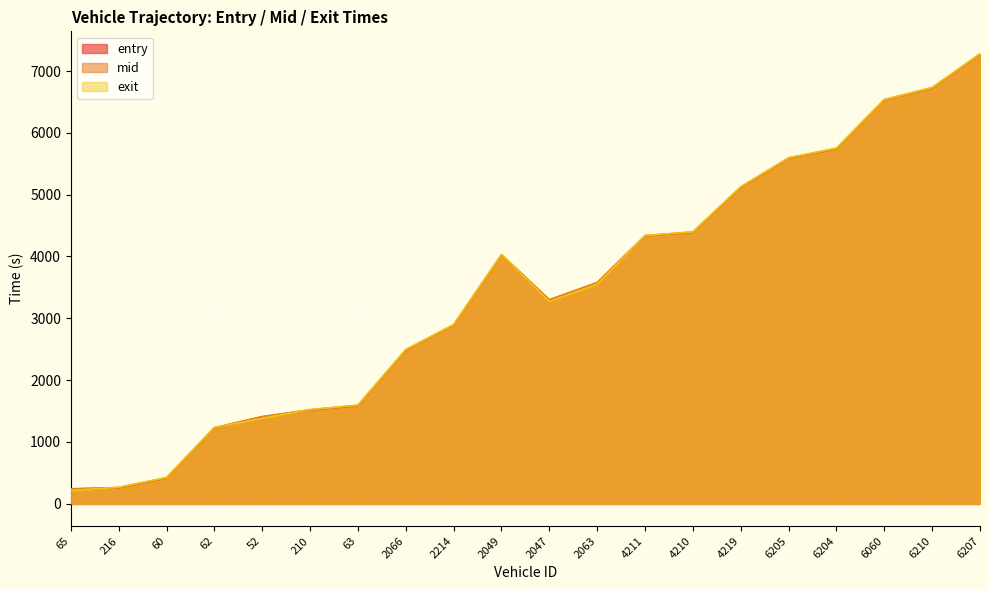

What is the label of the 12th point from the right?

2214